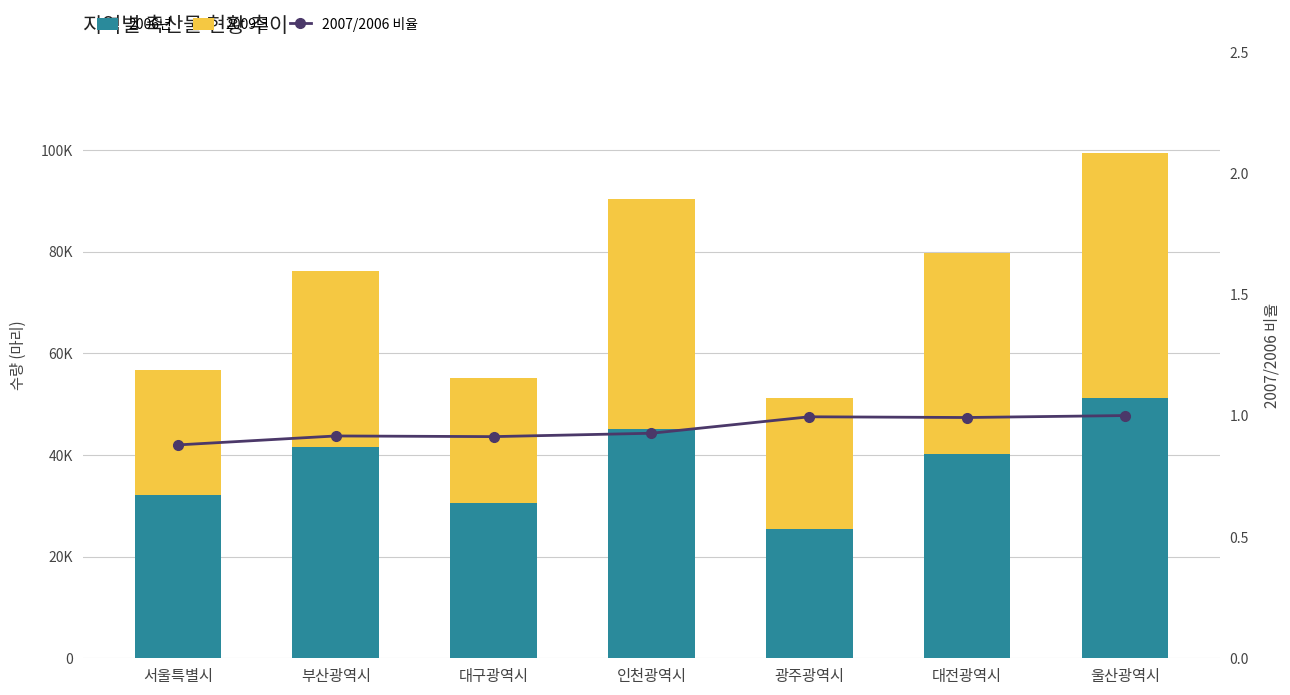

Rank the series at 광주광역시 from lowest to highest value.

2007/2006 비율, 2006년, 2009년